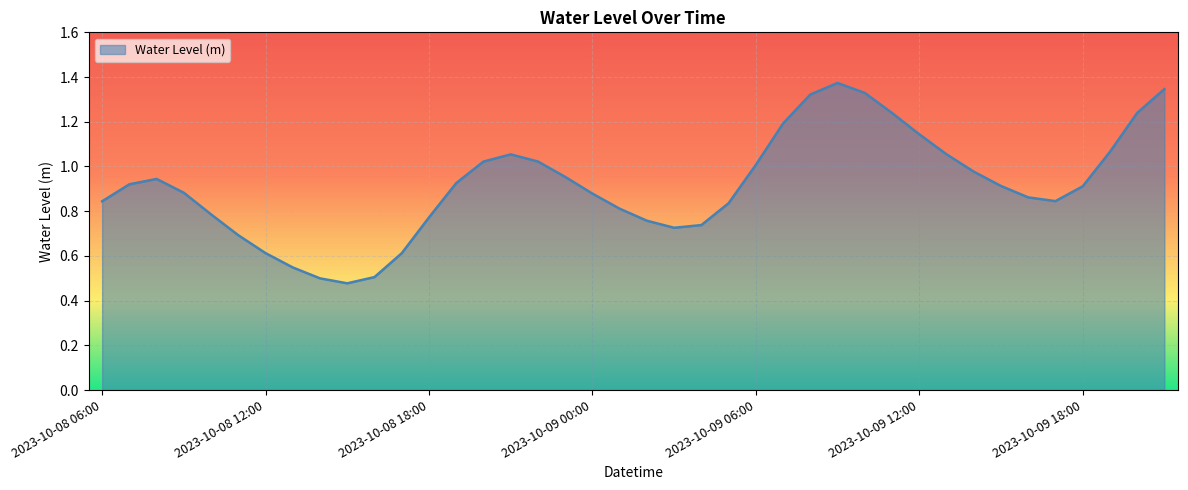

Is this an area chart (filled region under the line)?

Yes